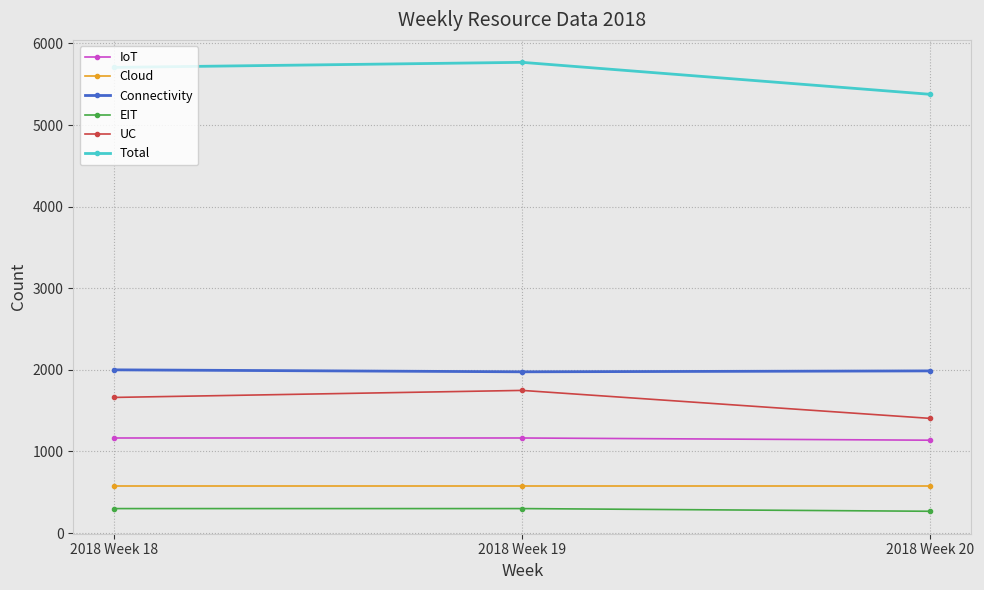

The value of EIT at 2018 Week 20 is 267. True or false?

True